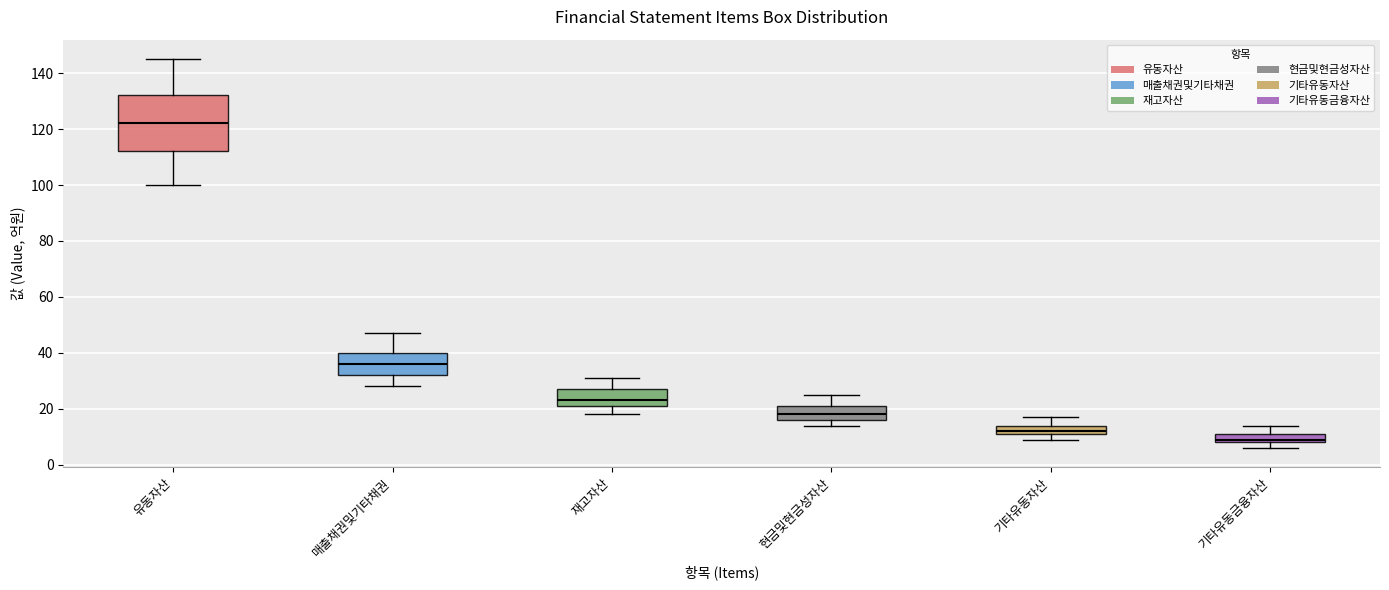

Reading left to right, read every box against the y-axis: the position of its median line, the range the box covers, and the ends of its whiskers. The values are not printed on the chart, so give them approximately, as read against the axis.

유동자산: median 122, box 112 to 132, whiskers 100 to 146
매출채권및기타채권: median 36, box 32 to 40, whiskers 28 to 48
재고자산: median 24, box 22 to 28, whiskers 18 to 32
현금및현금성자산: median 18, box 16 to 22, whiskers 14 to 26
기타유동자산: median 12 (just above the box's lower edge), box 12 to 14, whiskers 10 to 18
기타유동금융자산: median 10, box 8 to 12, whiskers 6 to 14